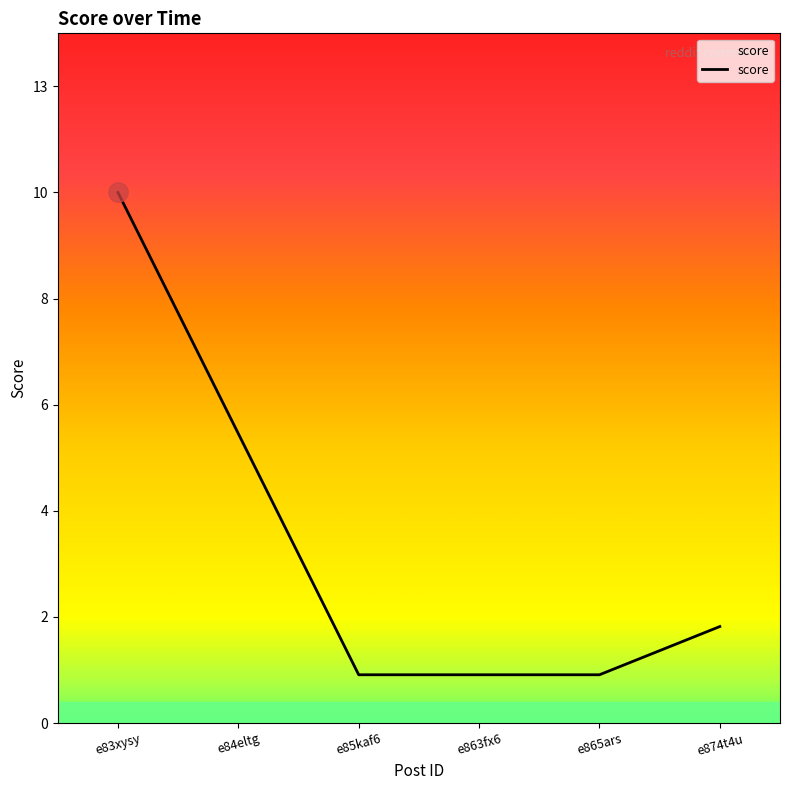

Does the chart have visible grid lines?

No